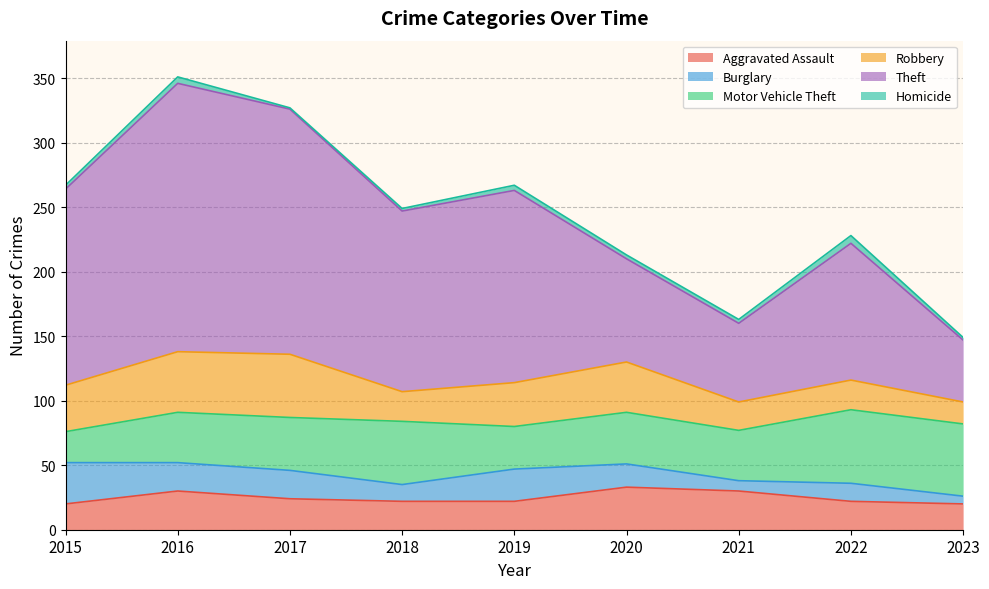

Which has a higher value, 2019 or 2017?

2017